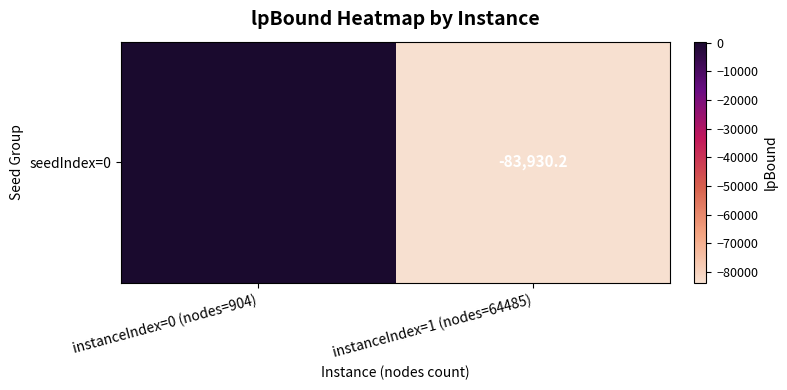

True or false: the data shows -121209.7 at instanceIndex=1 (nodes=64485).

False